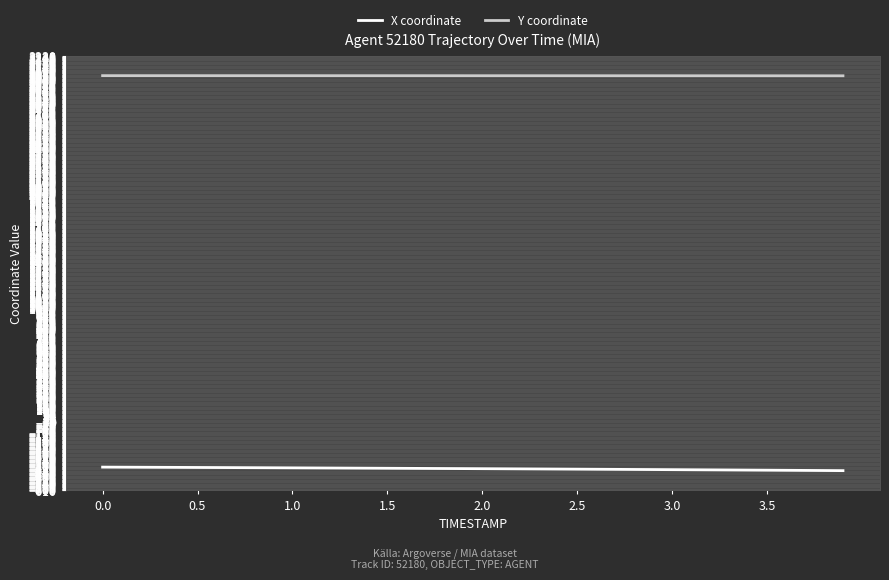

True or false: X coordinate and Y coordinate cross at least once.

False